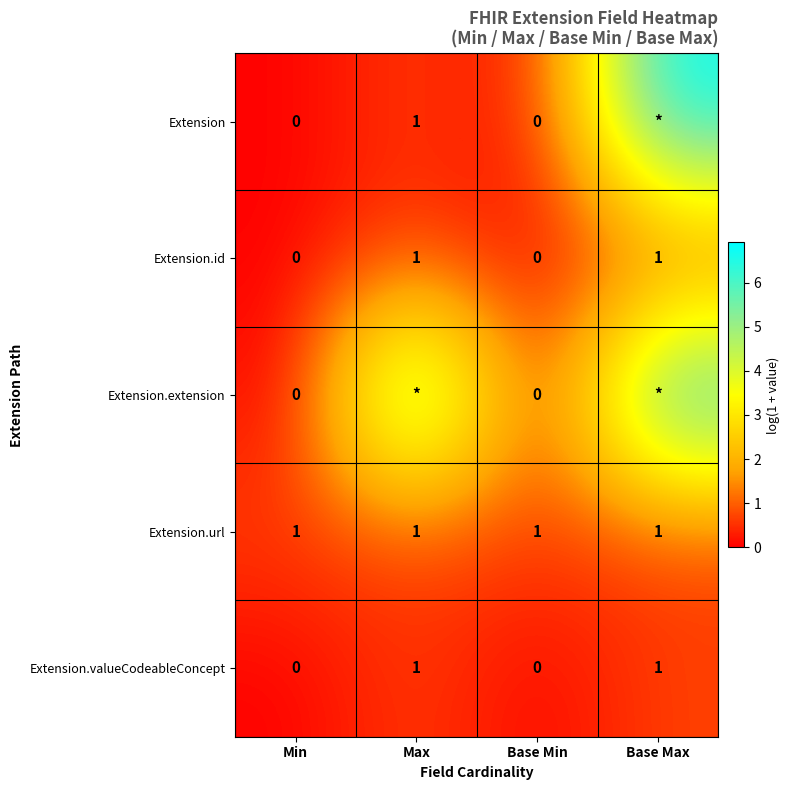

What is the spread (max minus min) of values at Min?

1.0